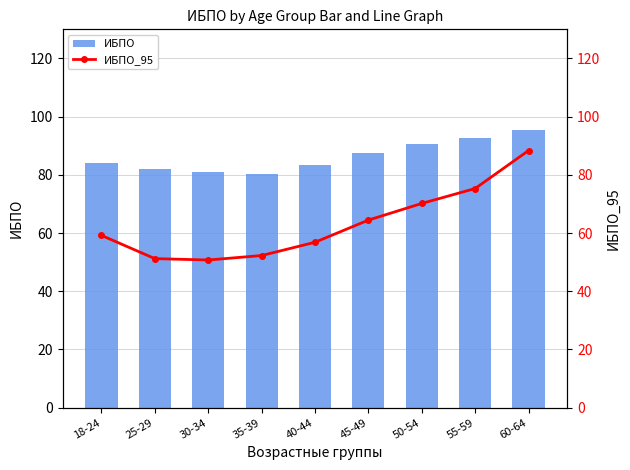

What is the spread (max minus min) of values at 50-54?

20.3